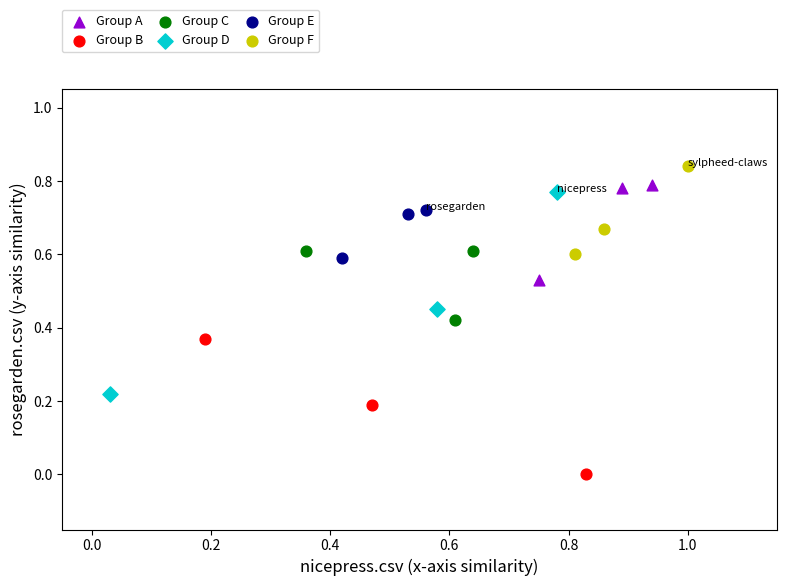

What are all the series names shown in the legend?

Group A, Group B, Group C, Group D, Group E, Group F